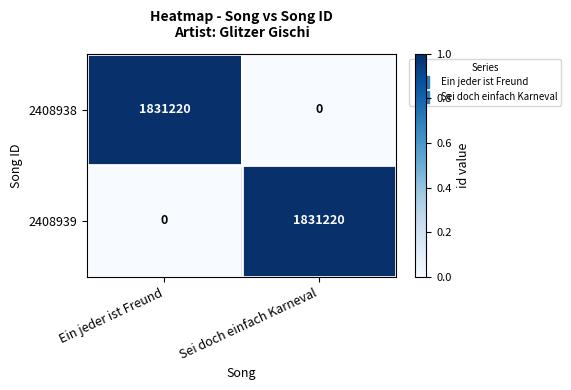

True or false: 2408939 has a value of 0 at Ein jeder ist Freund.

True